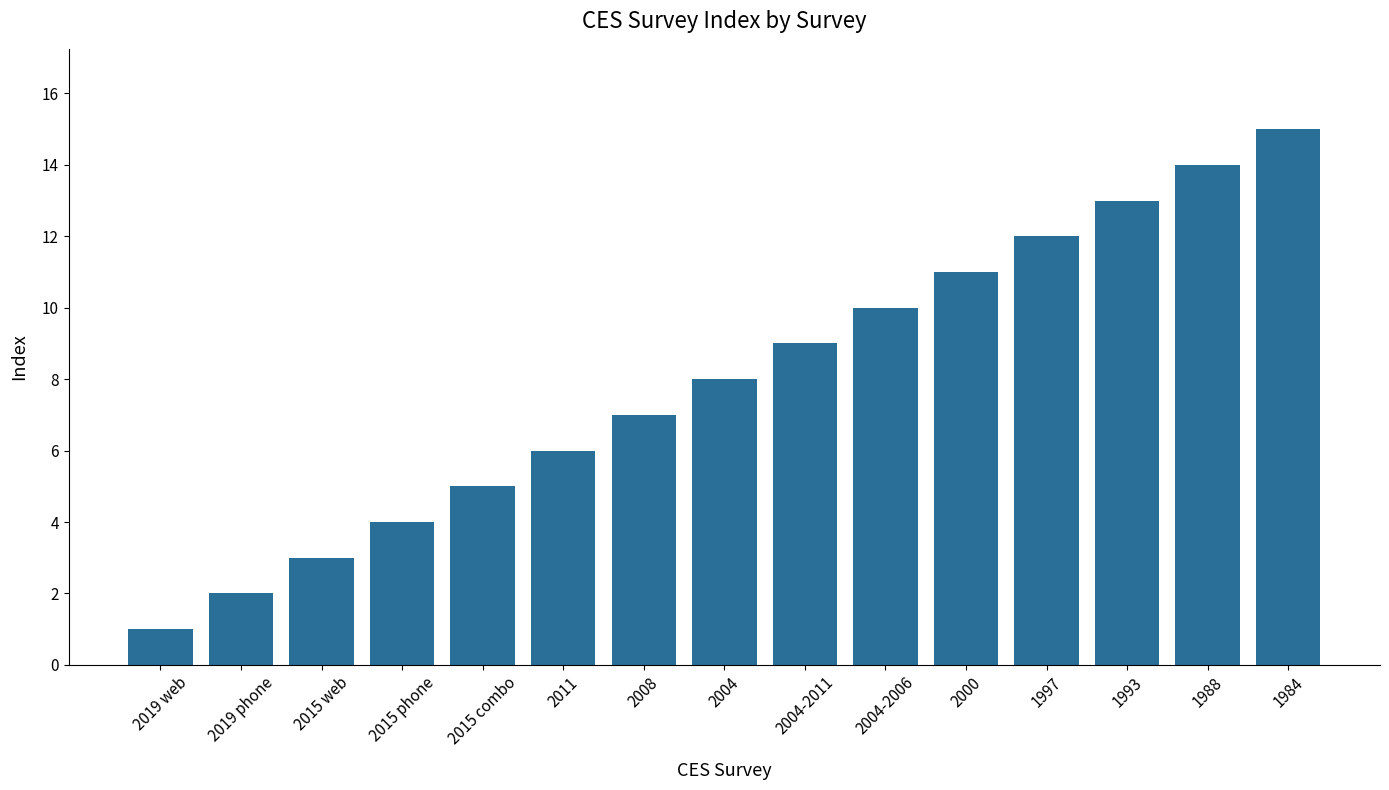

Reading right to left, extract all data points from this chart.

1984=15	1988=14	1993=13	1997=12	2000=11	2004-2006=10	2004-2011=9	2004=8	2008=7	2011=6	2015 combo=5	2015 phone=4	2015 web=3	2019 phone=2	2019 web=1